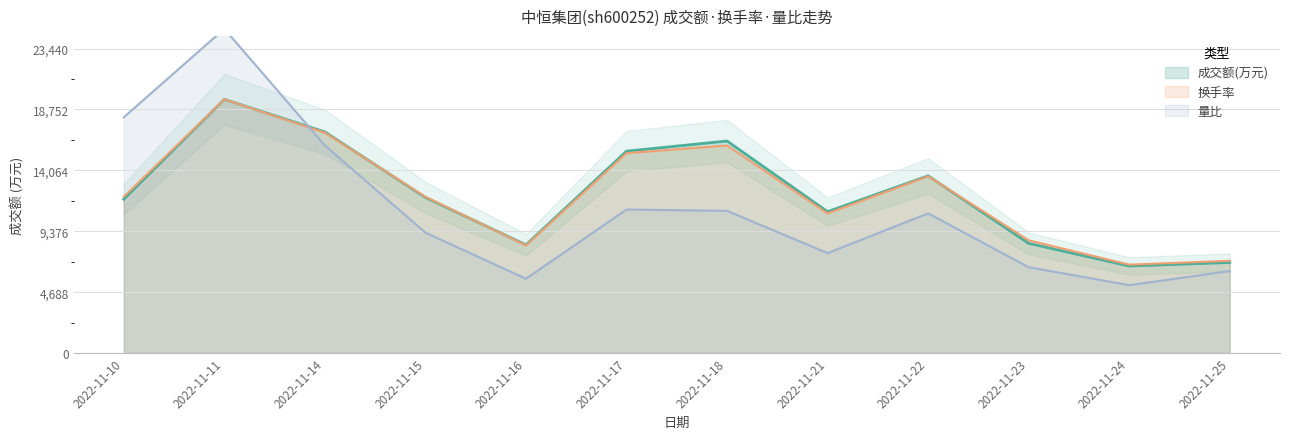

Which series has the widest spread of values?

量比